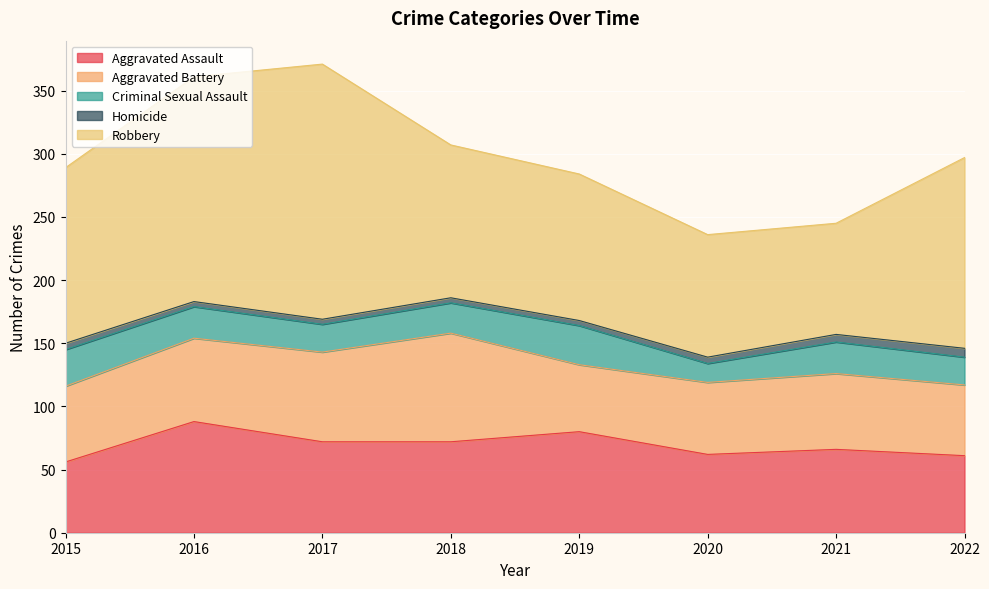

Is the value of Robbery at 2015 greater than the value of Aggravated Assault at 2019?

Yes